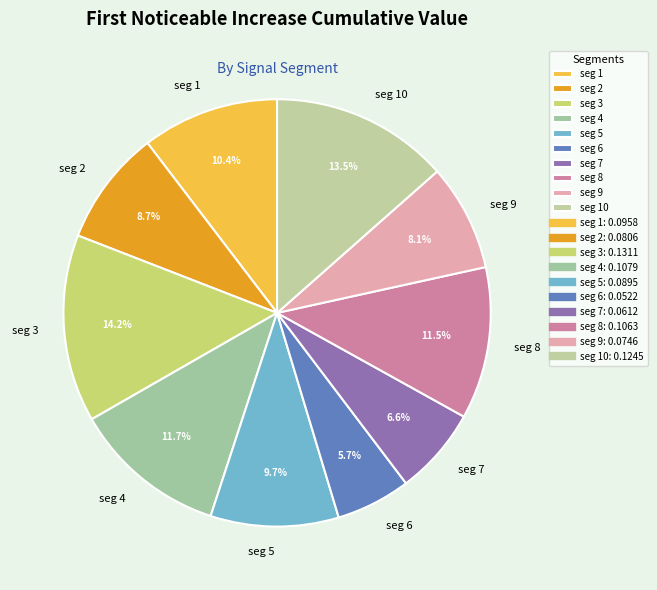

Between seg 5 and seg 4, which is larger?

seg 4